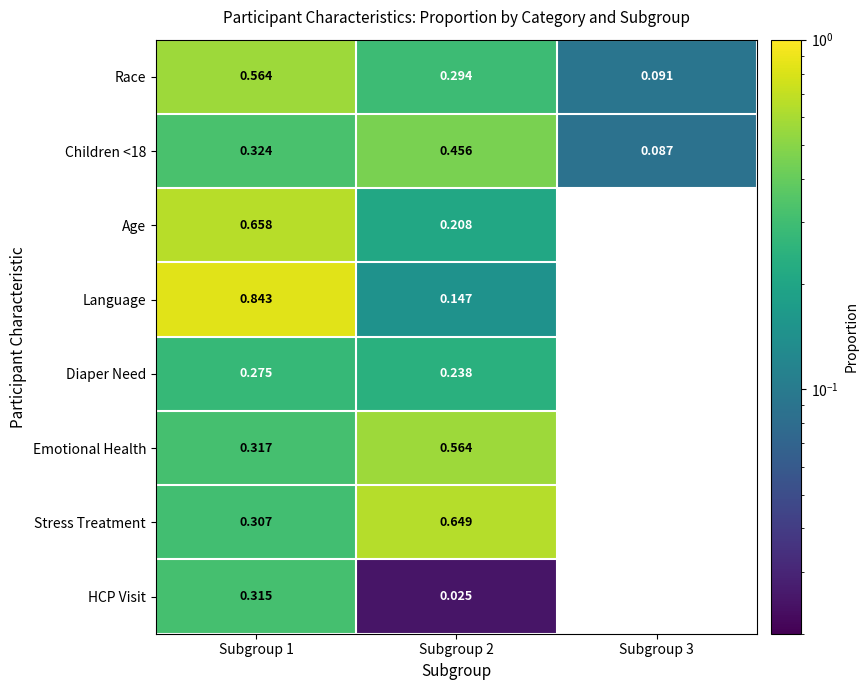

Is it true that Emotional Health equals 0.3 at Subgroup 1?

True